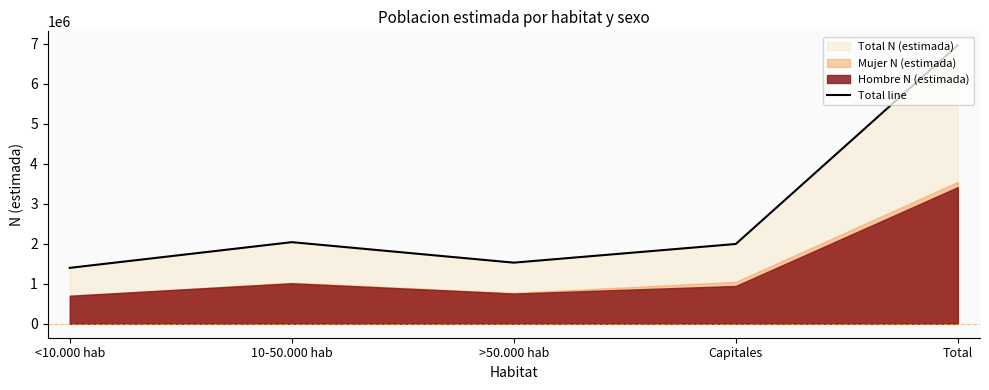

Which has a higher value, >50.000 hab or 10-50.000 hab?

10-50.000 hab